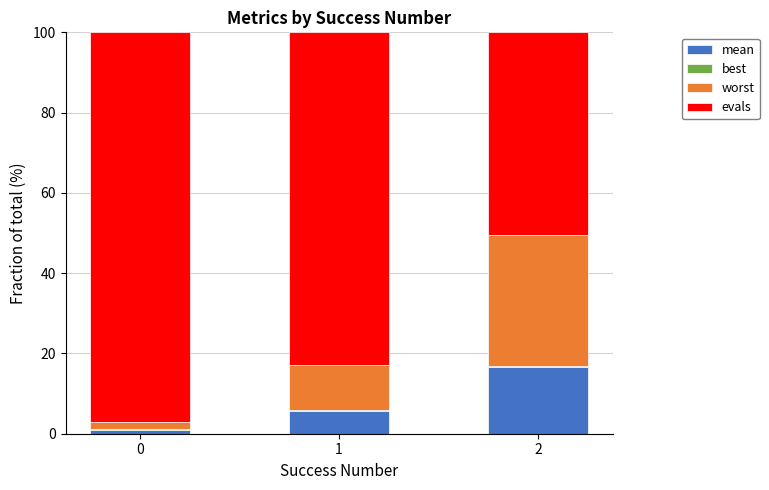

Does the chart contain stacked bars?

Yes